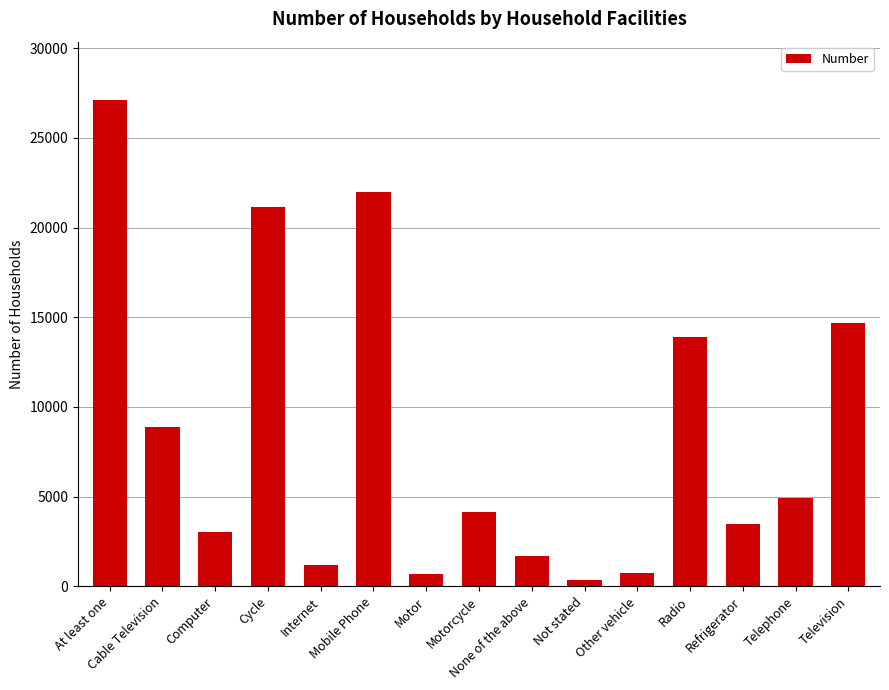

At which label is the value closest to 13727?

Radio